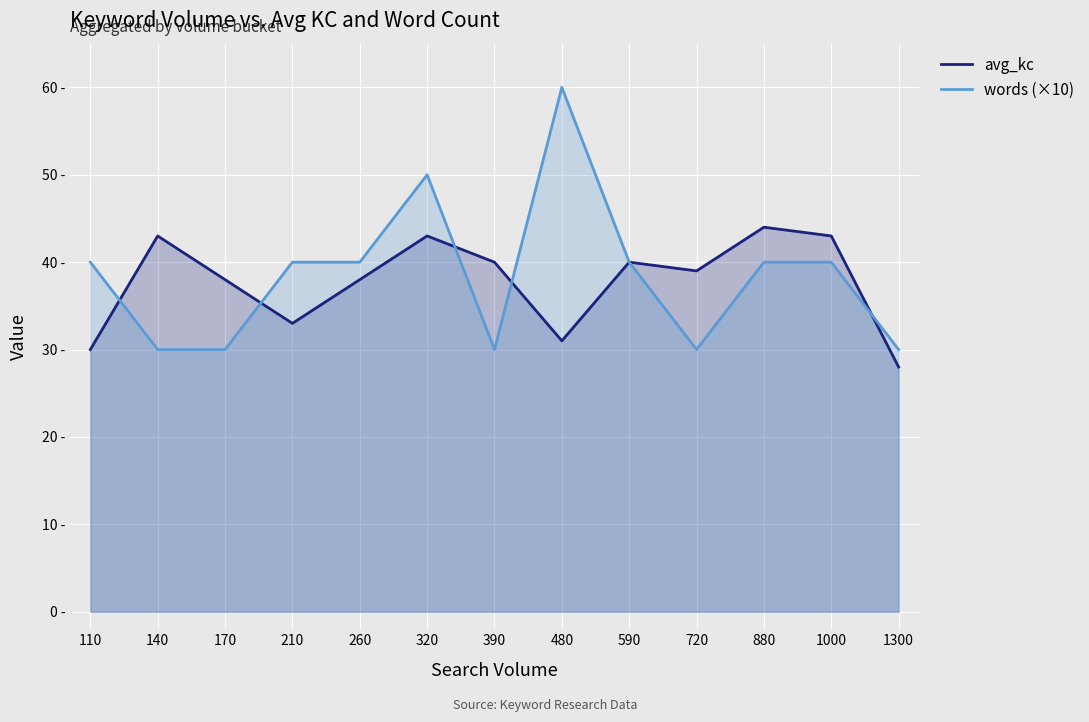

What are all the series names shown in the legend?

avg_kc, words (×10)